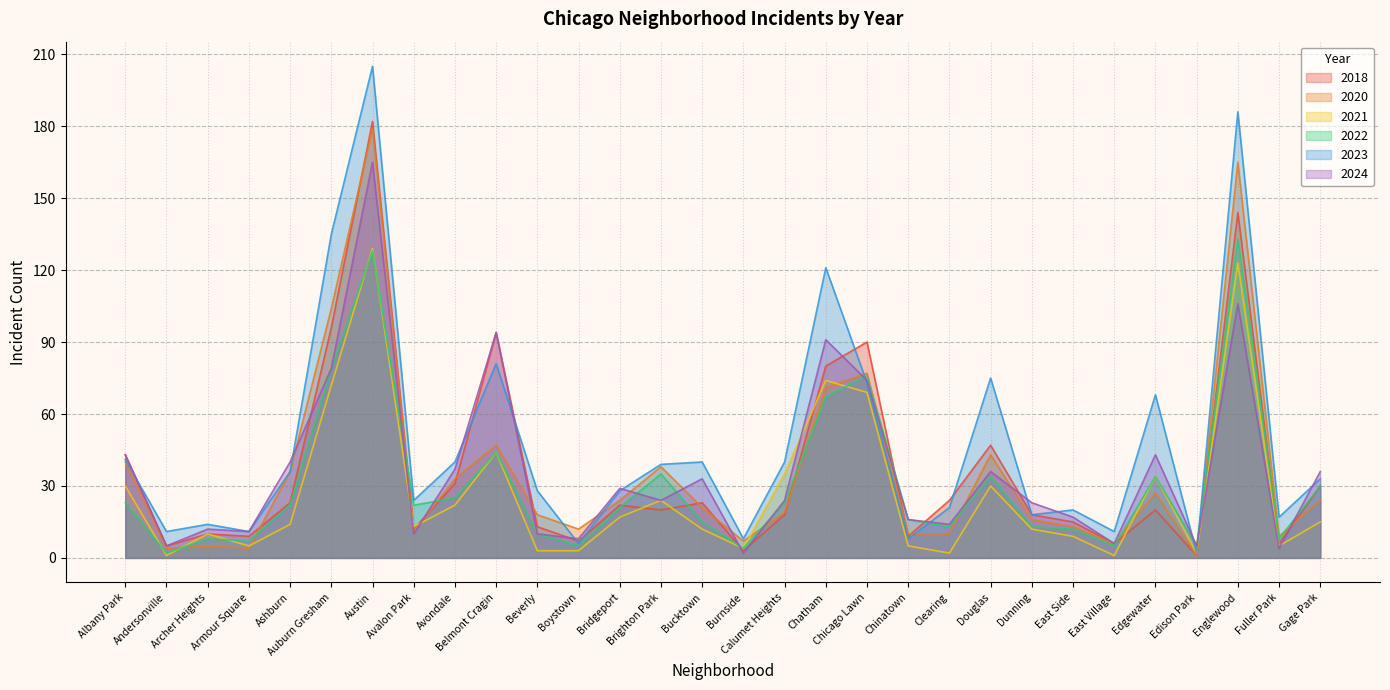

Which series ends up on top after the final intersection of 2024 and 2021?

2024